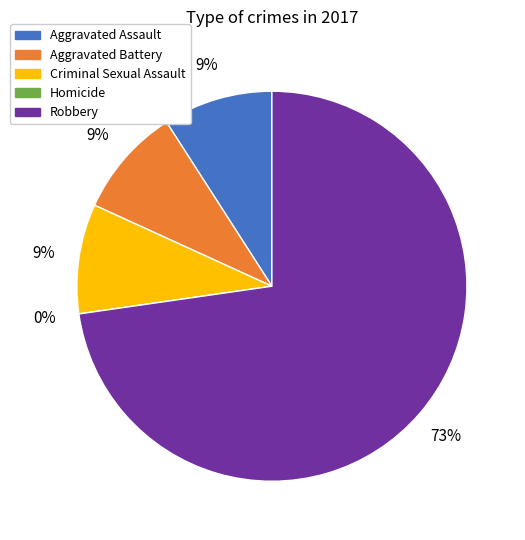

Is the sum of Homicide and Aggravated Assault greater than half?

No